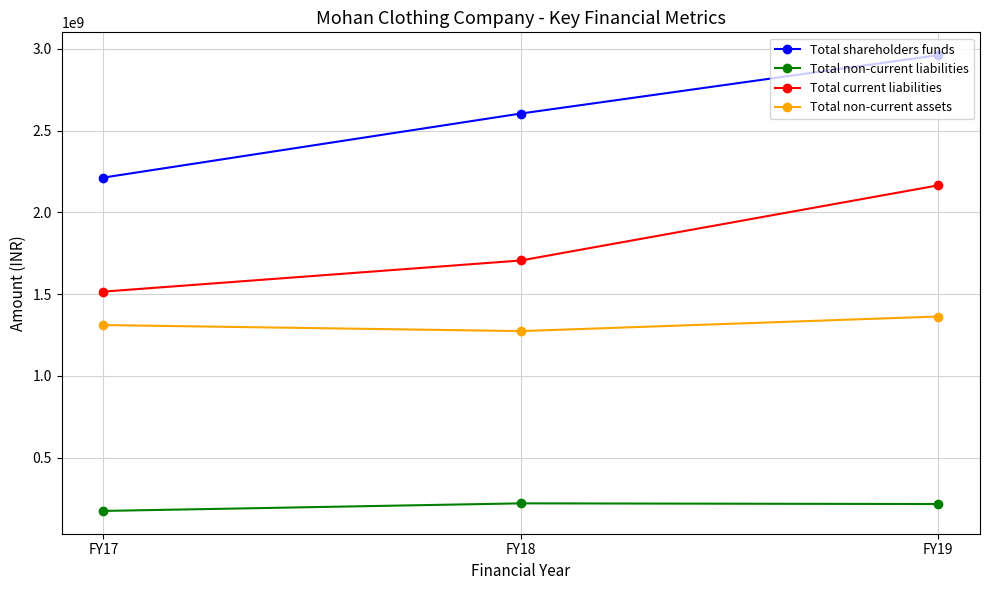

What is the value of the Total current liabilities point at the 2nd from the left?

1706094000